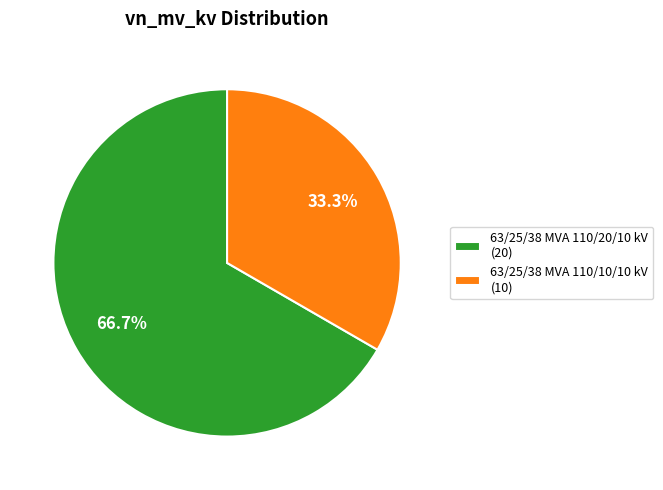

Between 63/25/38 MVA 110/20/10 kV and 63/25/38 MVA 110/10/10 kV, which is larger?

63/25/38 MVA 110/20/10 kV